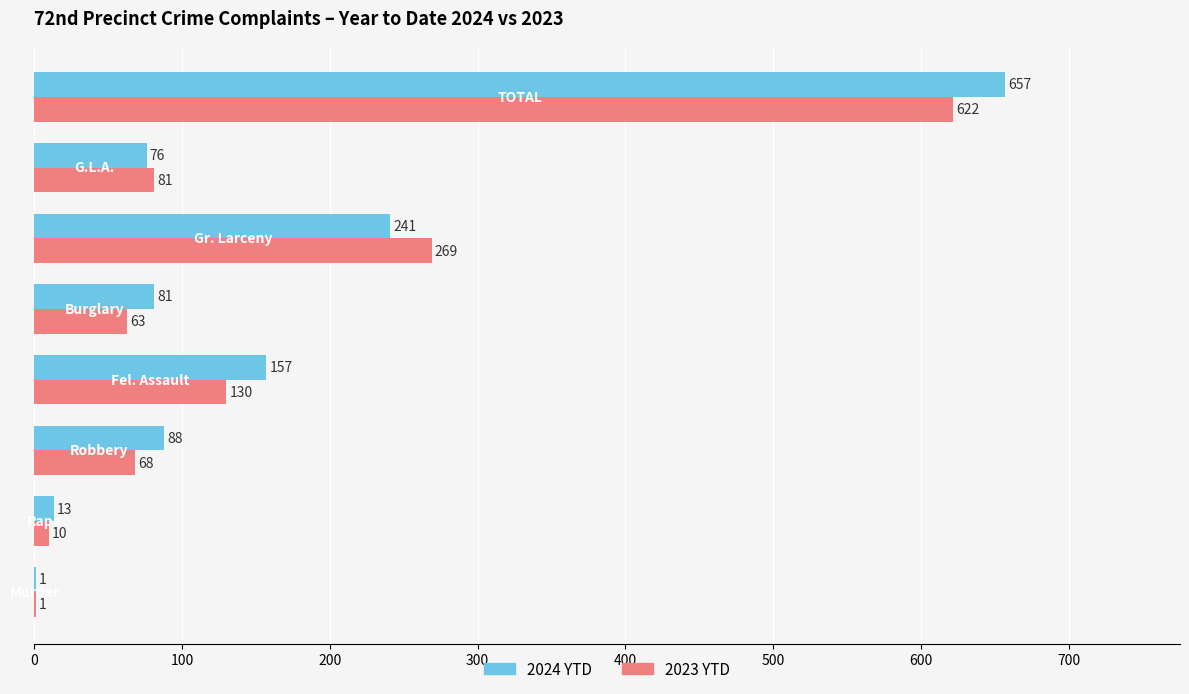

What is the maximum value for 2024 YTD?

657